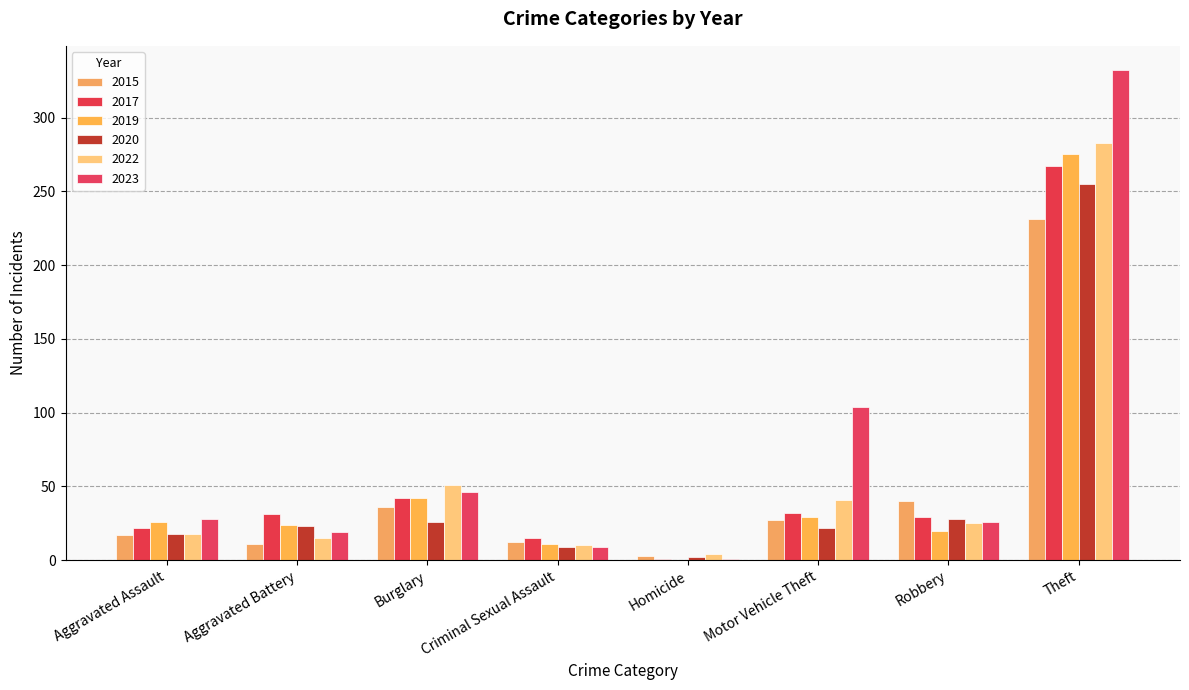

How many groups of bars are there?

8